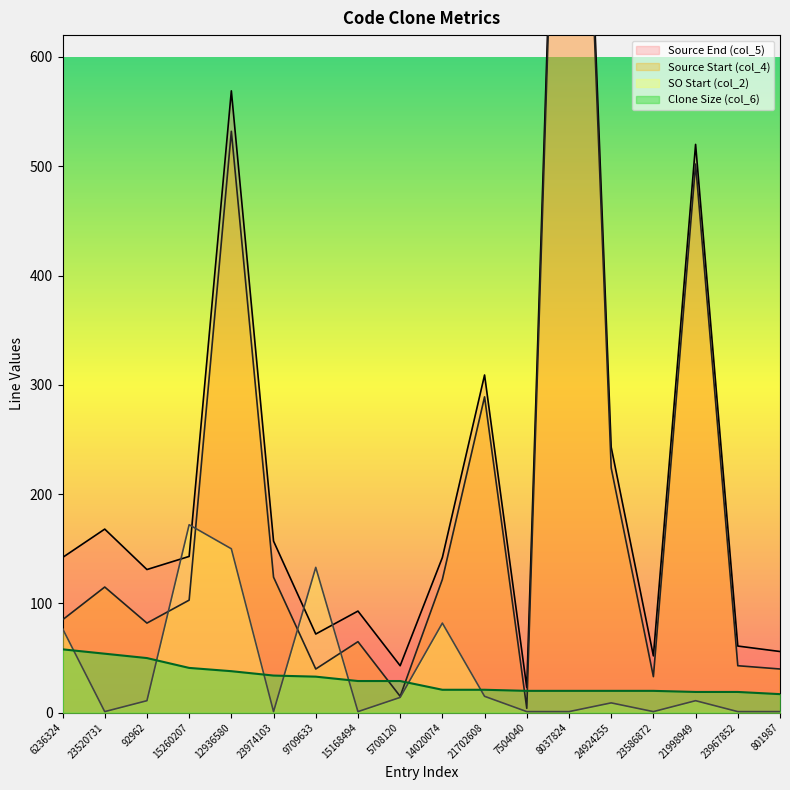

Which series has the largest total across all categories?

col_5